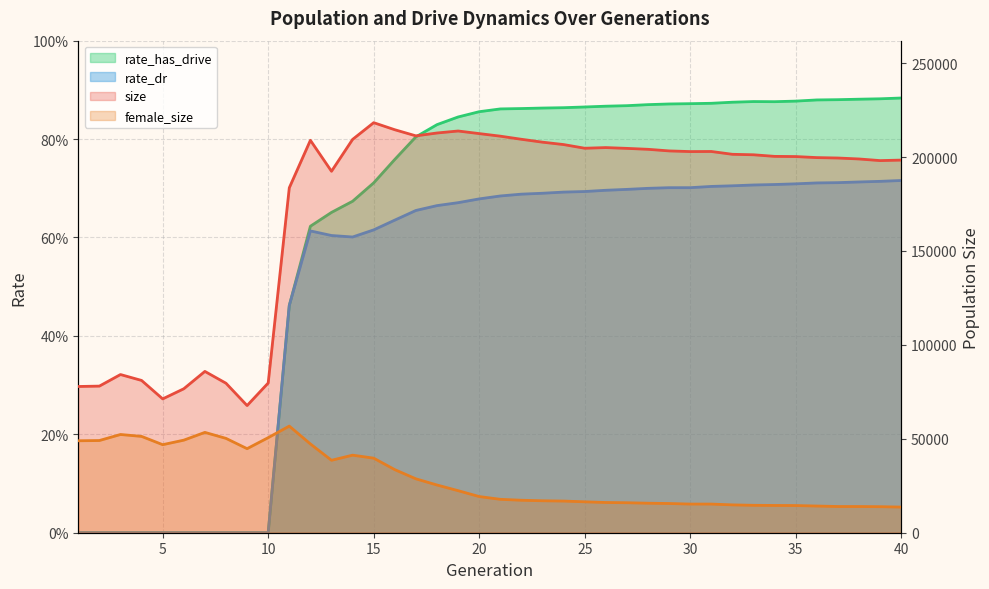

What is the value of the female_size point at the 6th from the left?

49289.0